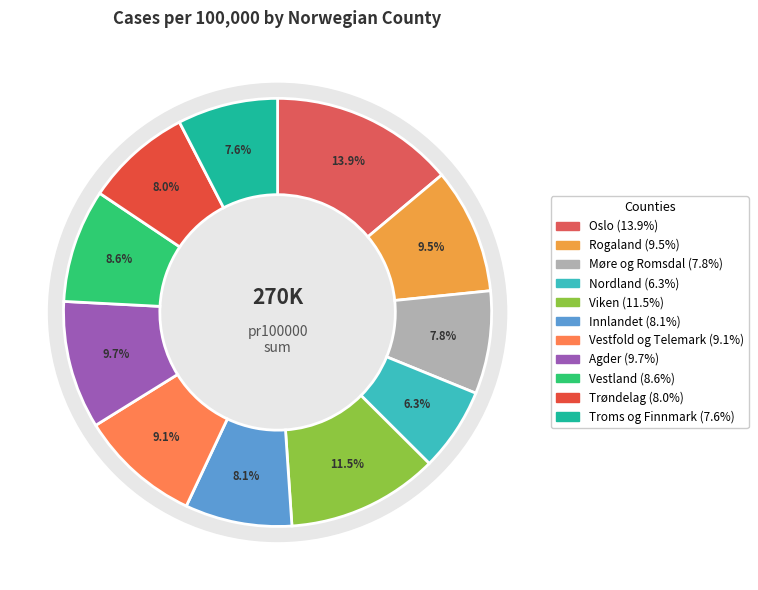

What percentage is the Troms og Finnmark slice, to the nearest percent?

8%